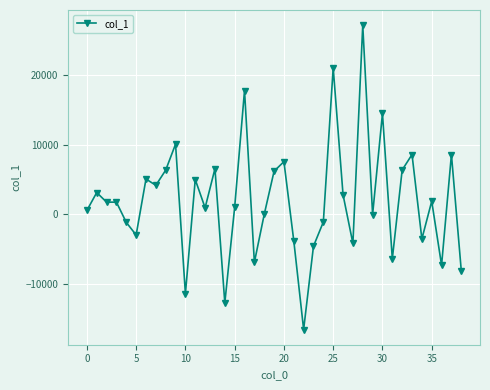

What is the difference between the second highest and second lowest values?

33820.8